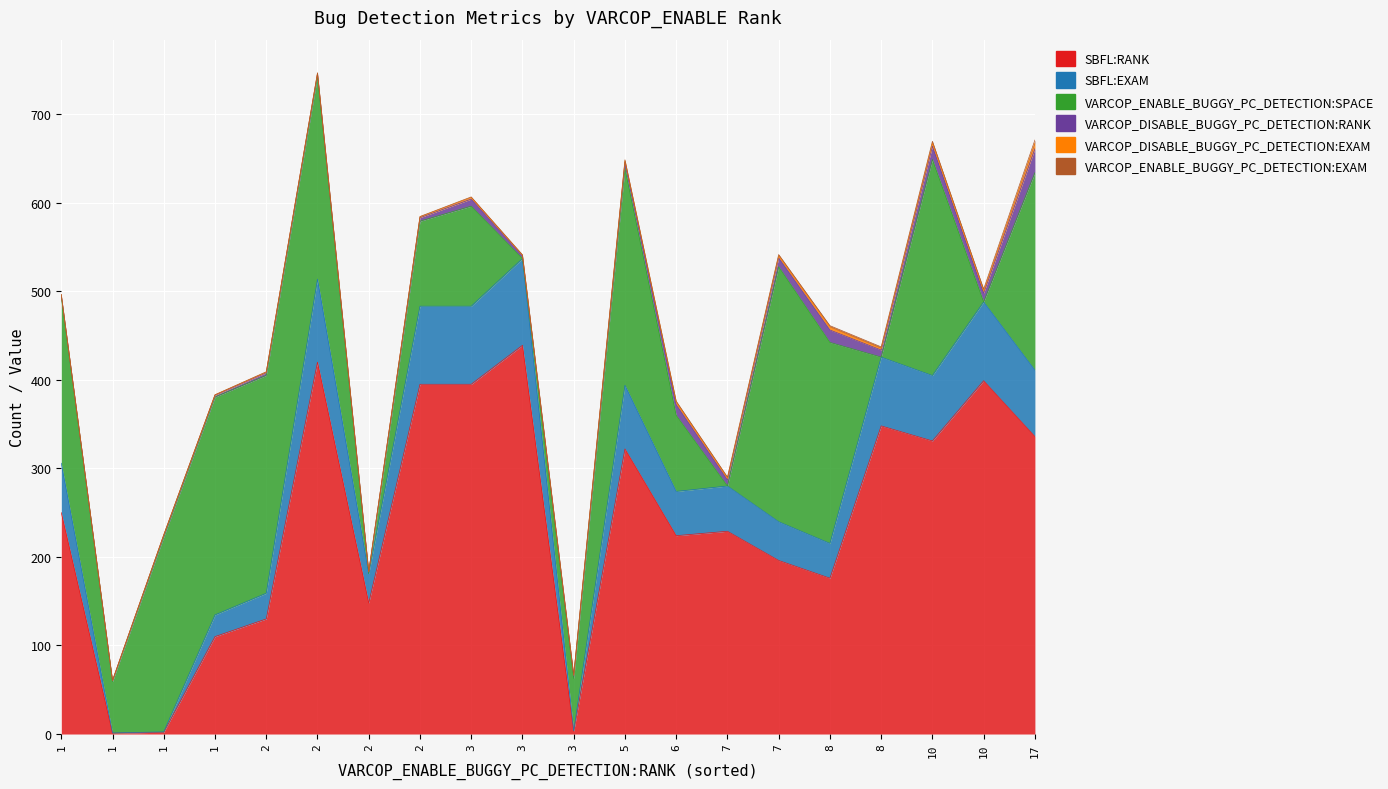

Which series has the largest total across all categories?

SBFL:RANK